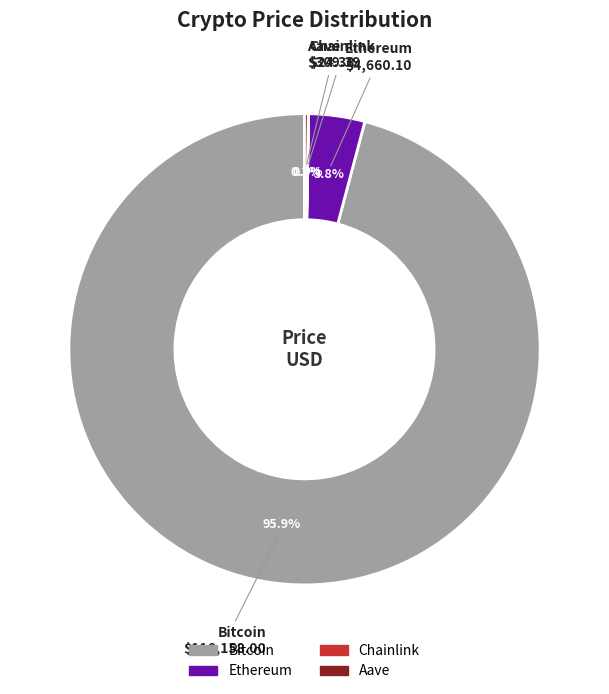

Which category accounts for the majority?

Bitcoin